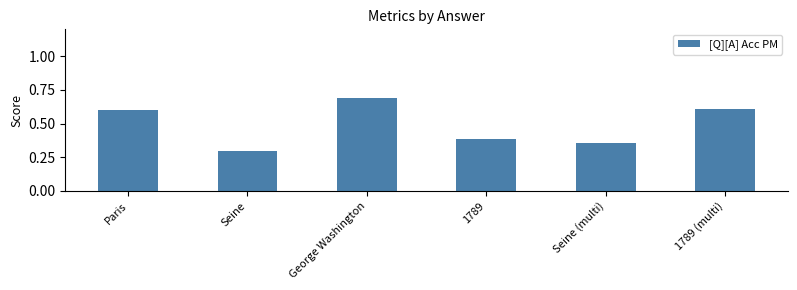

Where is the data nearest to the value 0?

Seine